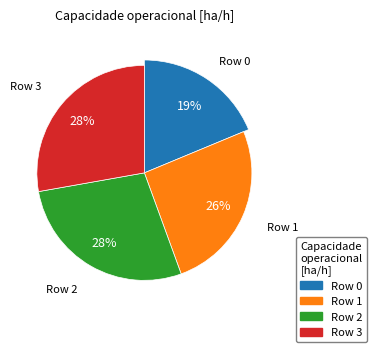

To the nearest percent, what is the combined percentage of Row 3 and Row 2?

56%